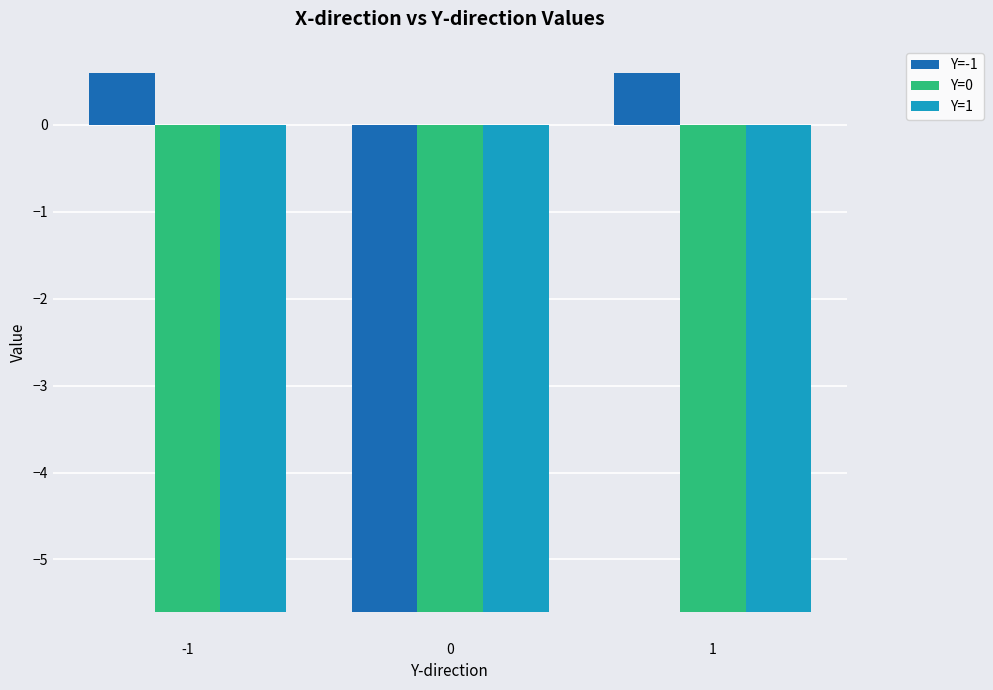

At which label does Y=-1 first exceed 0?

-1